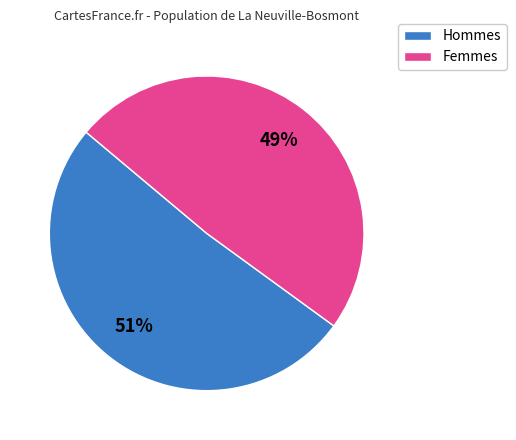

Is there any slice that represents more than half of the pie?

Yes